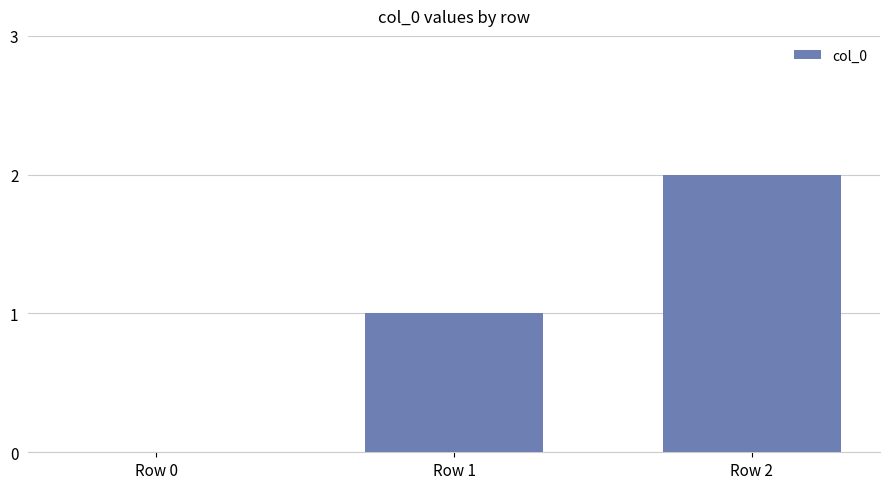

What is the sum of all values?

3